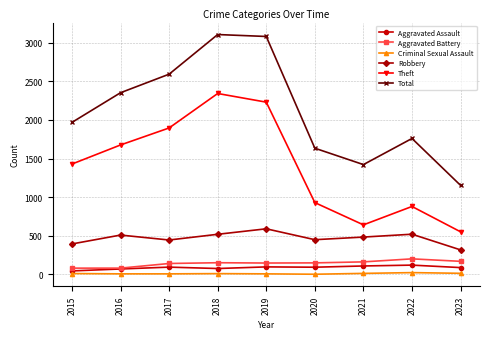

Which series has the largest total across all categories?

Total